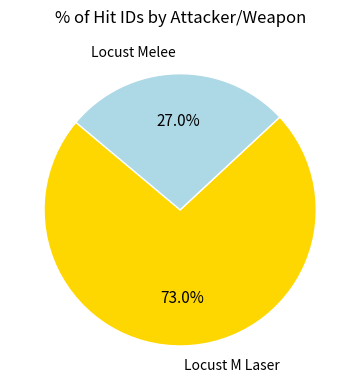

Between Locust M Laser and Locust Melee, which is larger?

Locust M Laser